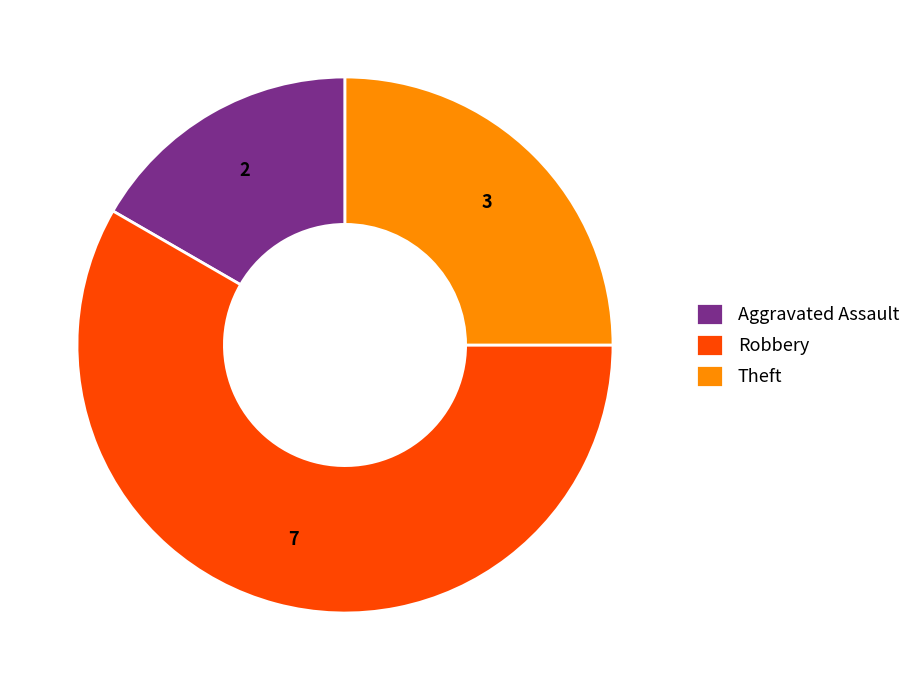

The Robbery slice represents 51% of the pie. True or false?

False